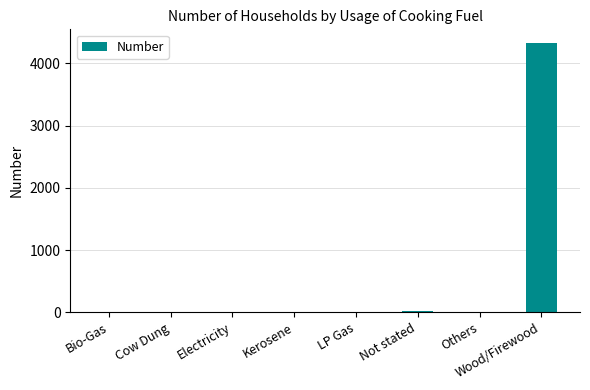

At which category does the chart reach its peak across all series?

Wood/Firewood